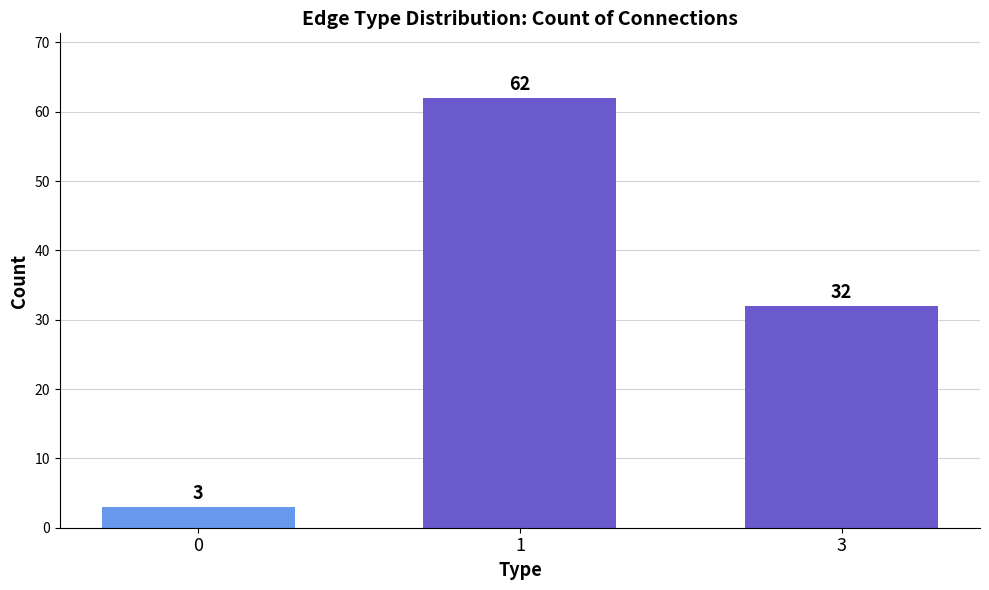

What is the difference between the maximum and second lowest values?

30